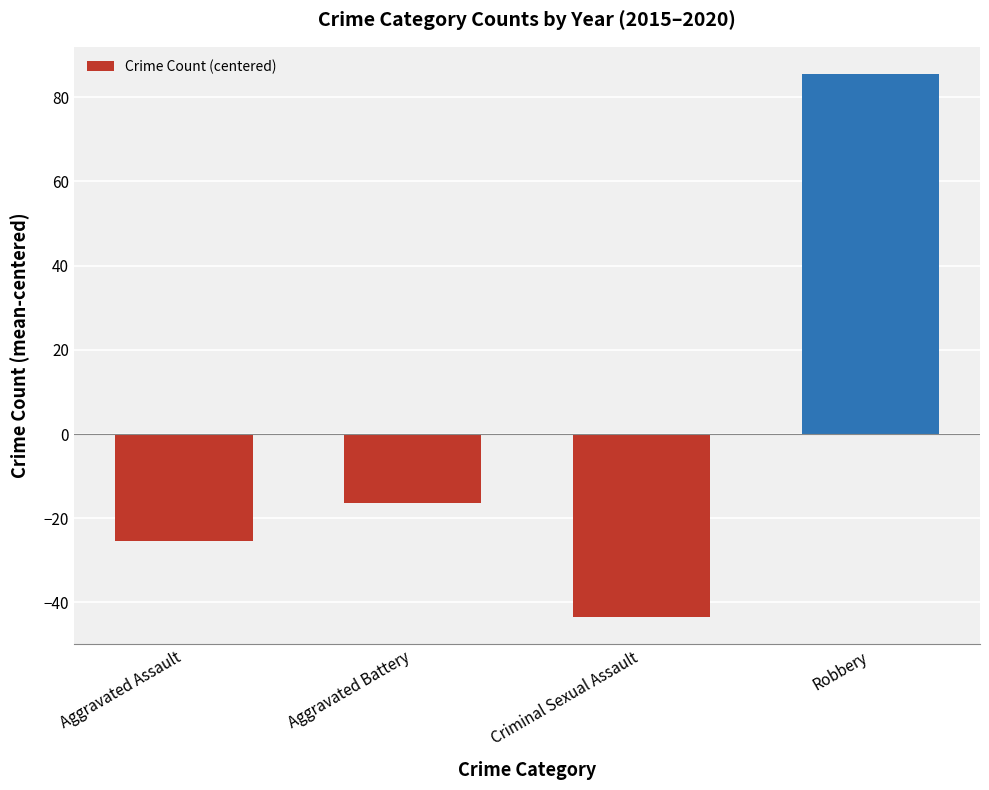

Which has a higher value, Aggravated Battery or Robbery?

Robbery